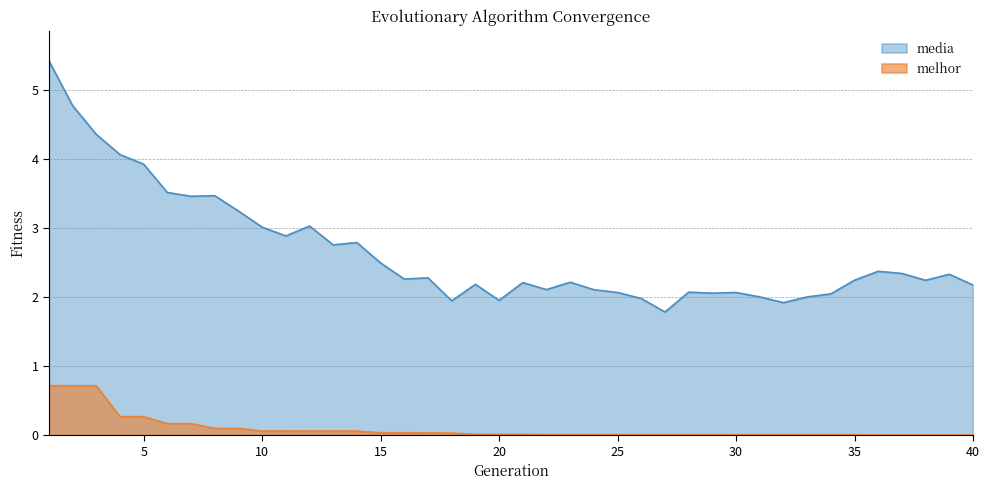

At which category is the sum across all series the highest?

1